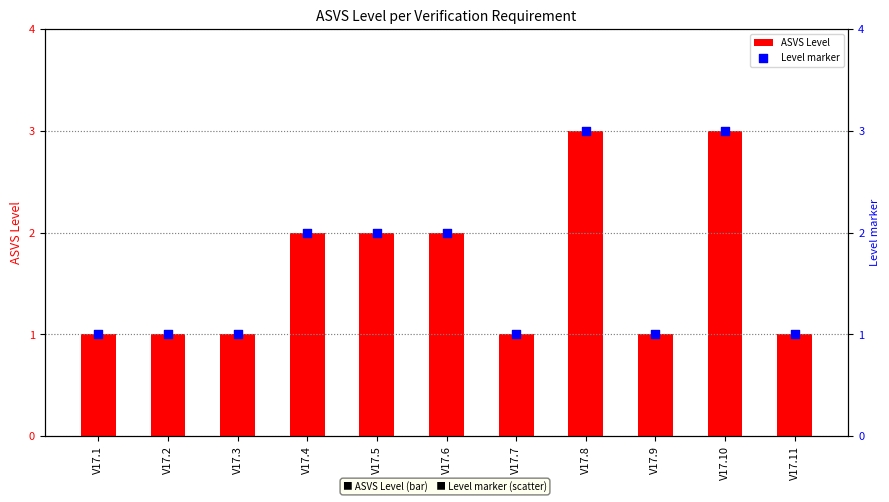

Is the value of ASVS Level at V17.9 greater than the value of Level marker at V17.9?

No